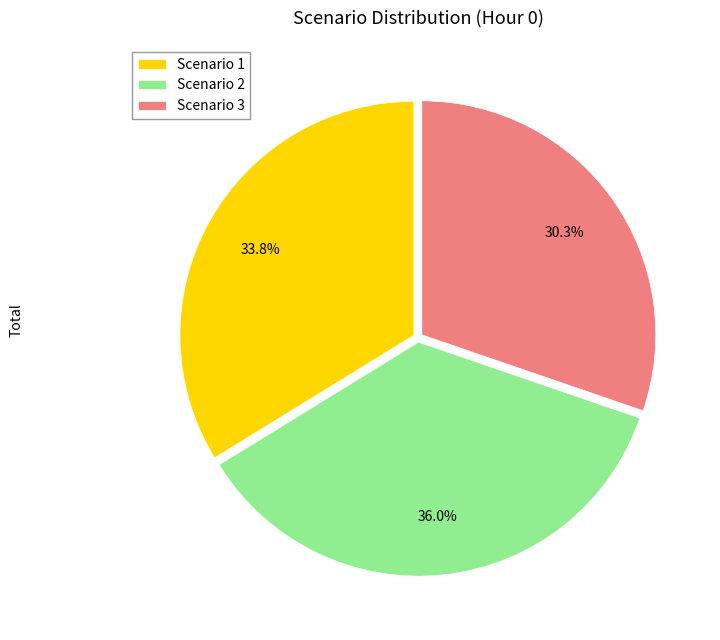

Combined, do Scenario 1 and Scenario 2 account for over 50%?

Yes